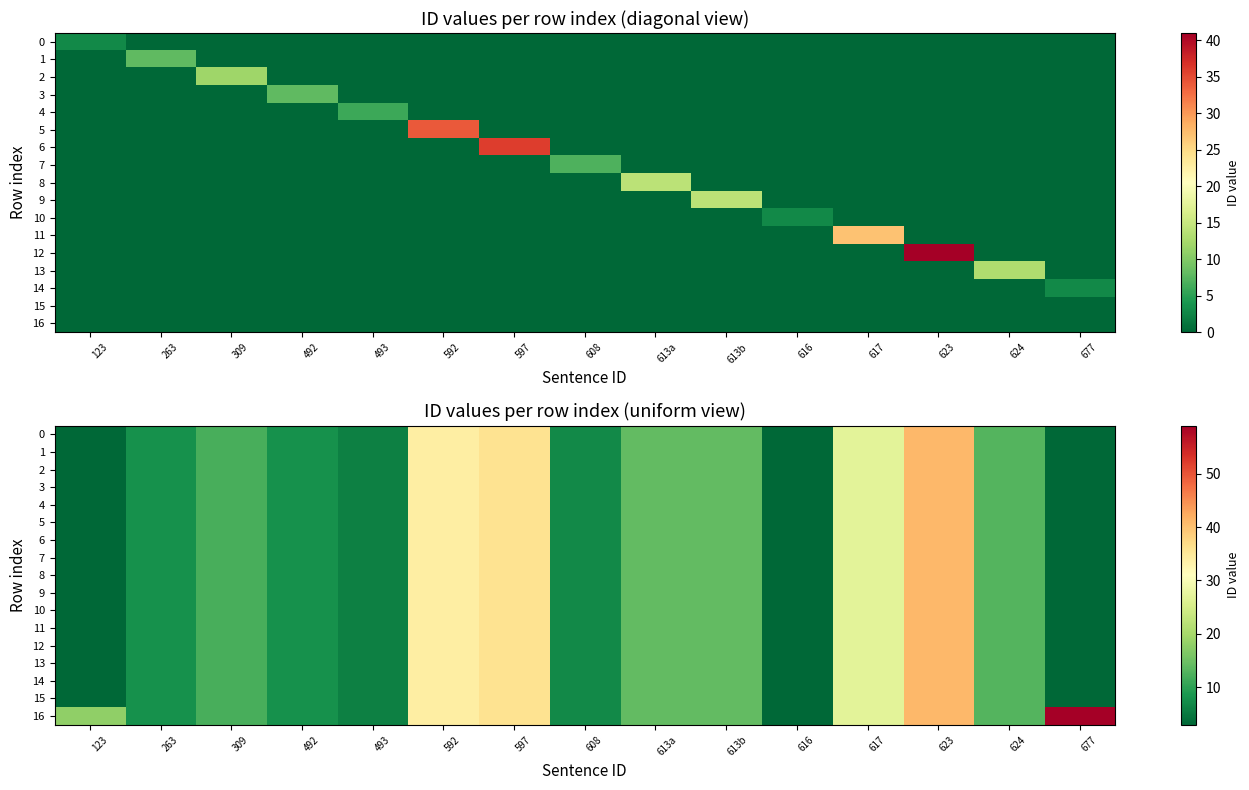

What is the difference between the 2 values at 309 and 616?

9